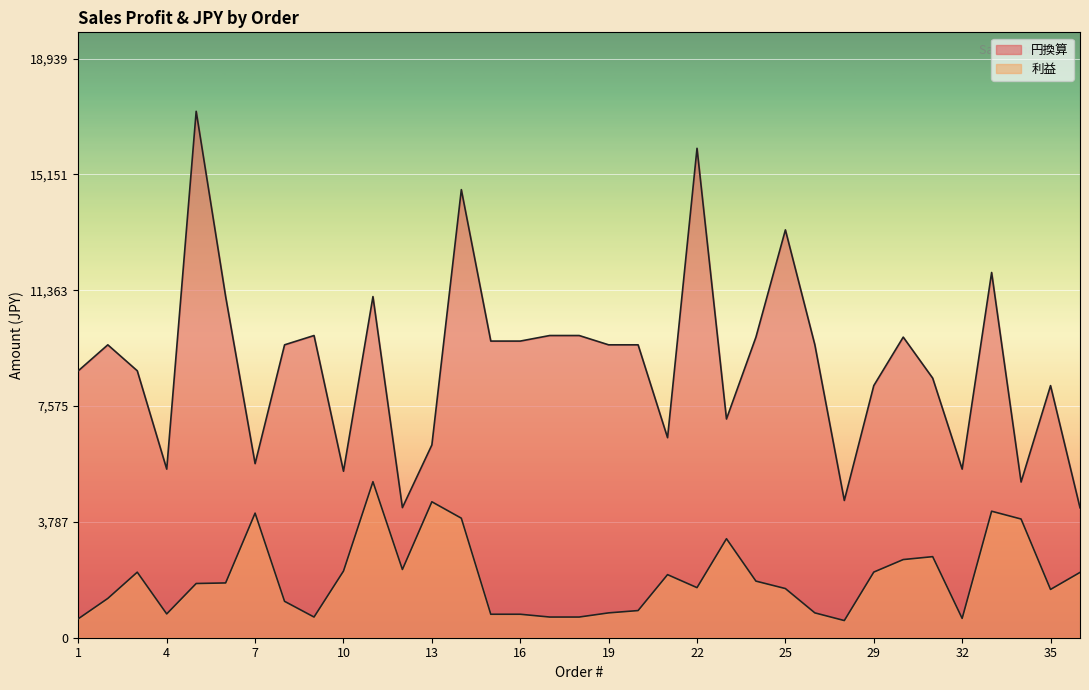

What is the maximum value shown in the chart?

17217.4